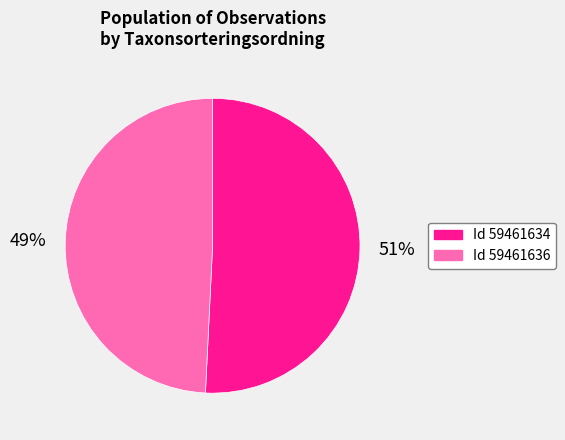

To the nearest percent, what is the average slice percentage?

50%